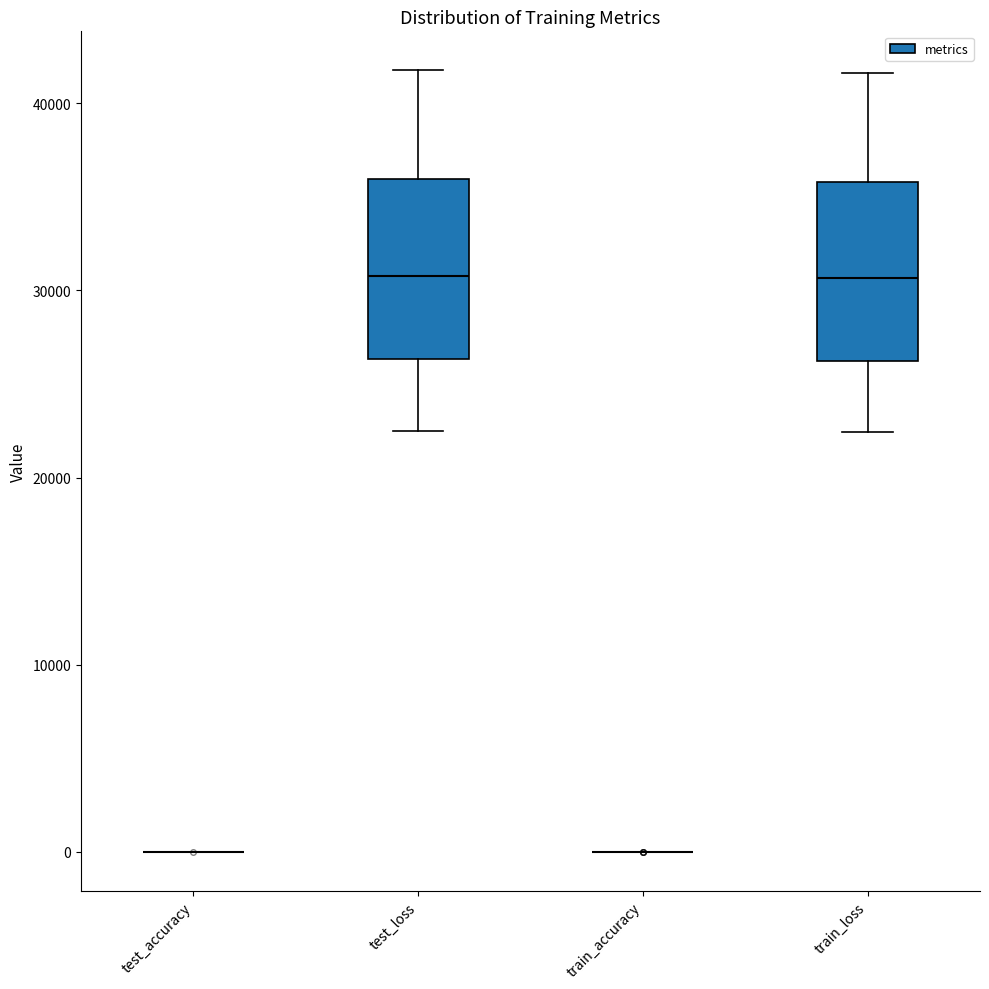

Reading left to right, read every box against the y-axis: the position of its median line, the range the box covers, and the ends of its whiskers. The values are not printed on the chart, so give them approximately, as read against the axis.

test_accuracy: box collapsed to a line at 0, whiskers 0 to 0
test_loss: median 31000, box 26000 to 36000, whiskers 23000 to 42000
train_accuracy: box collapsed to a line at 0, whiskers 0 to 0
train_loss: median 31000, box 26000 to 36000, whiskers 22000 to 42000